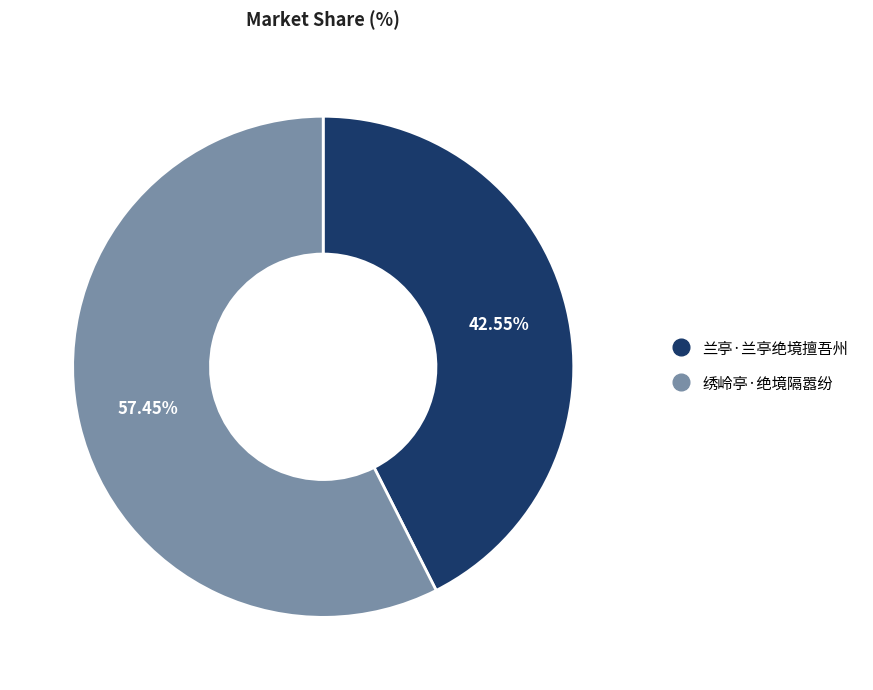

Which category has the smallest portion of the pie?

兰亭·兰亭绝境擅吾州